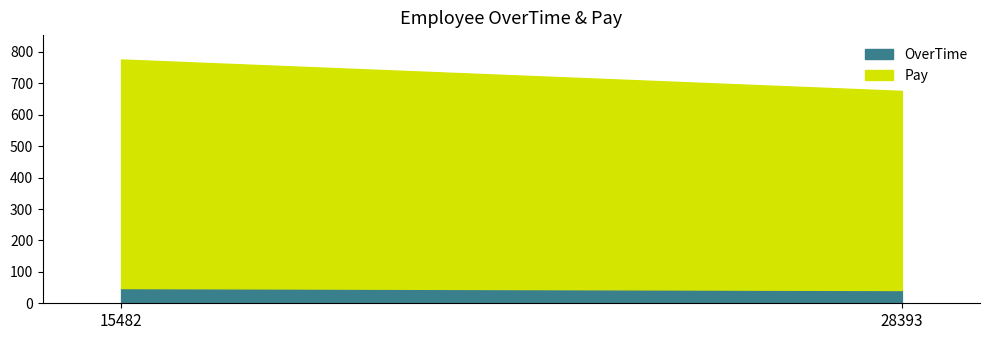

At how many categories does at least one series exceed 73?

2